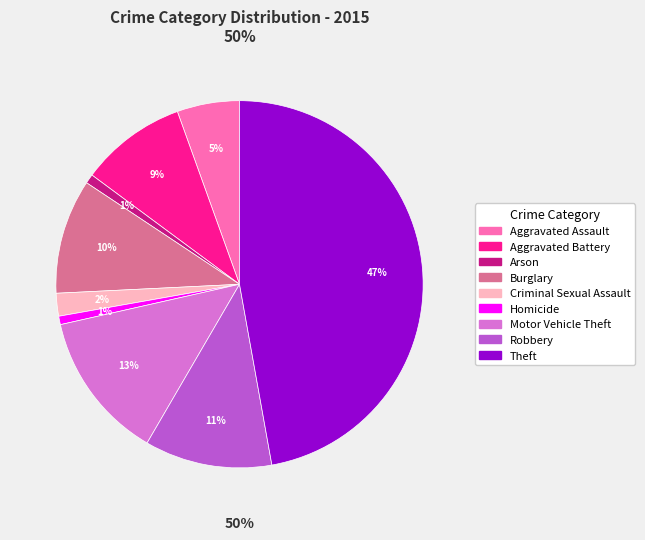

How many slices are in this pie chart?

9